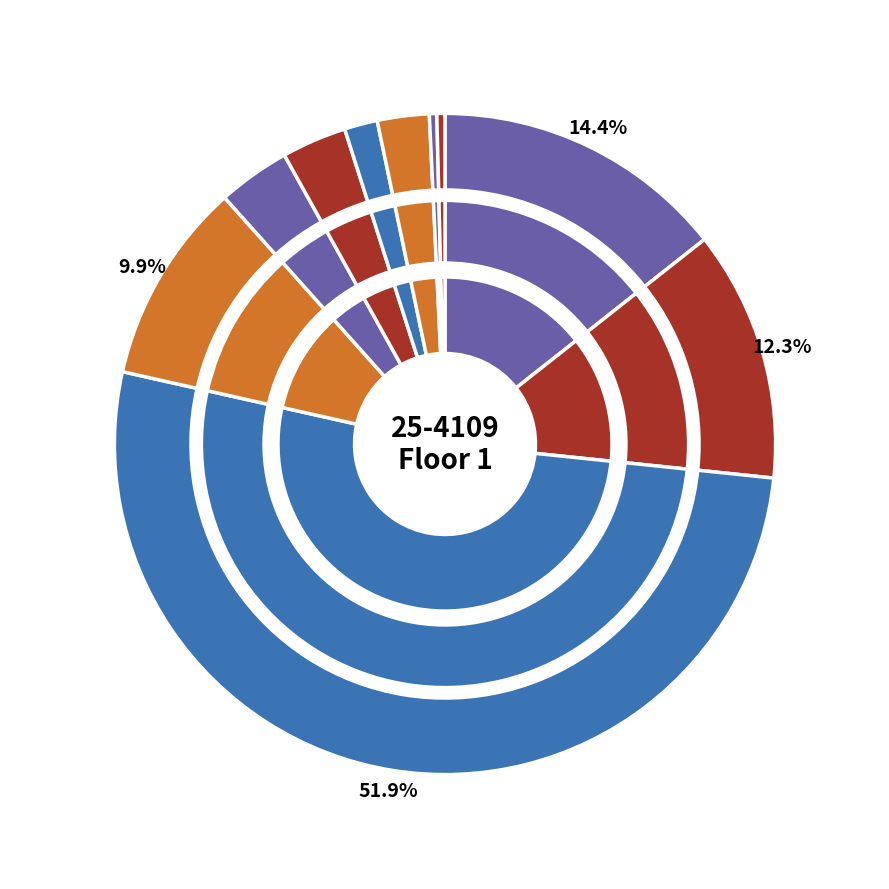

How many slices are in this pie chart?

10